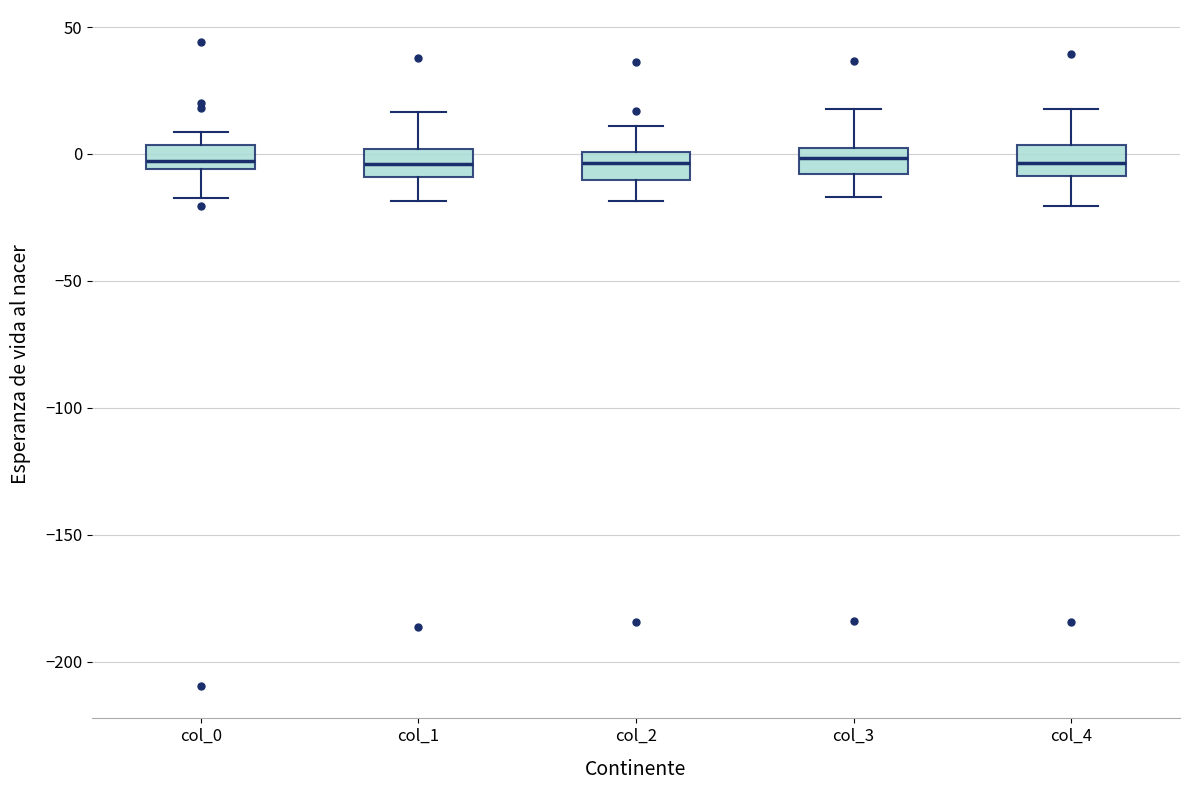

Reading left to right, transcribe this box plot: for each box, give where its median line is, the range the box spans, and where its two whiskers end, as read against the y-axis. The values are not printed on the chart, so give them approximately, as read against the axis.

col_0: median -5 (just above the box's lower edge), box -5 to 5, whiskers -20 to 10
col_1: median -5, box -10 to 0, whiskers -20 to 15
col_2: median -5, box -10 to 0, whiskers -20 to 10
col_3: median 0 (inside the box), box -10 to 0, whiskers -15 to 20
col_4: median -5, box -10 to 5, whiskers -20 to 20